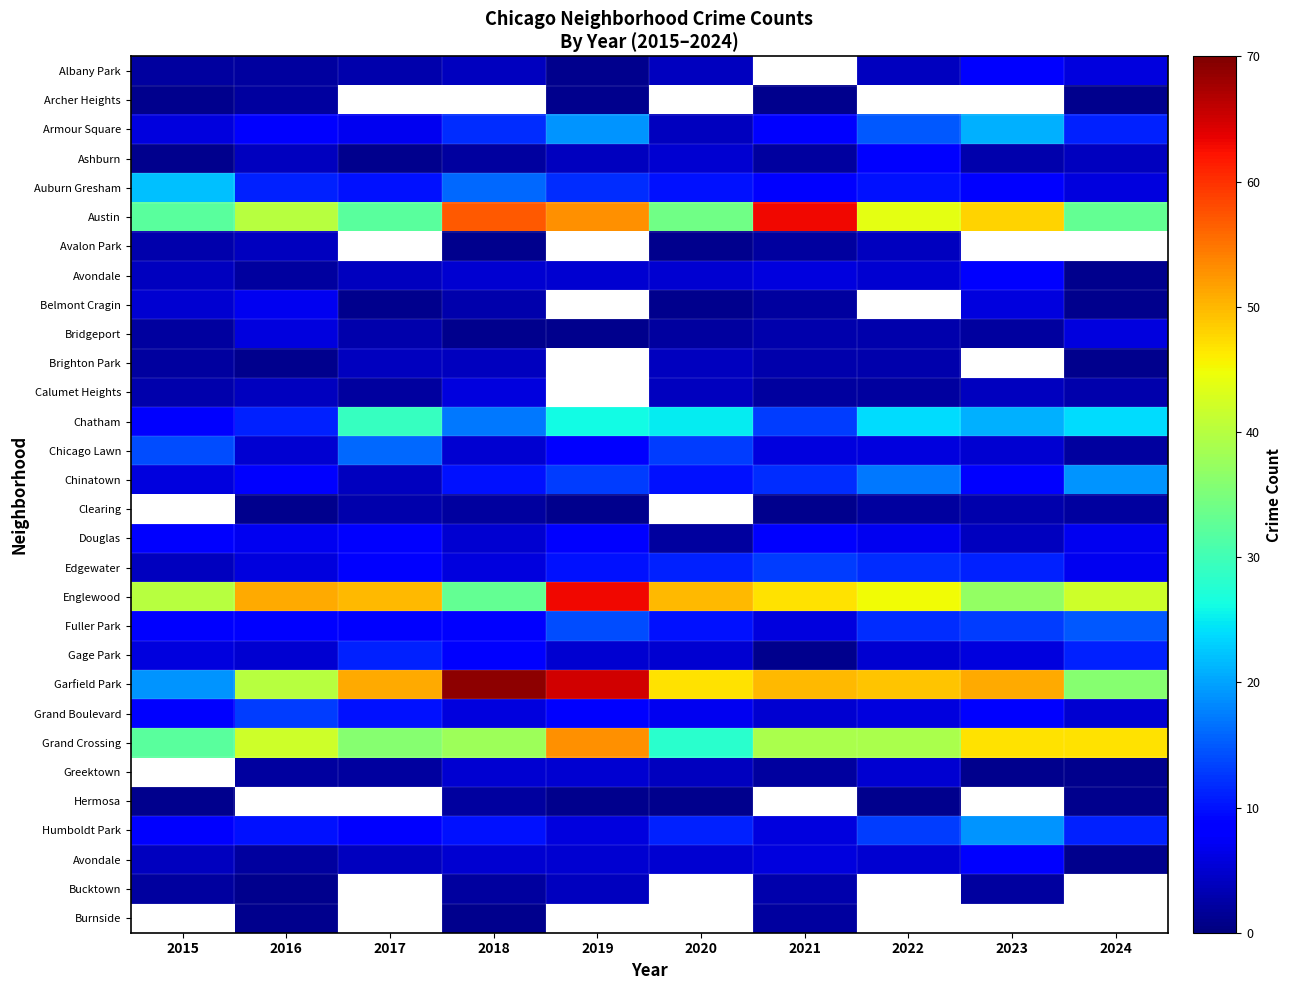

At how many categories does at least one series exceed 56?

3